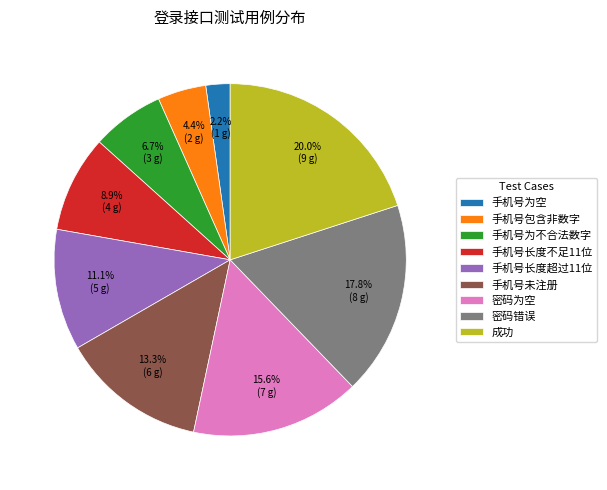

Which slice is the largest?

成功